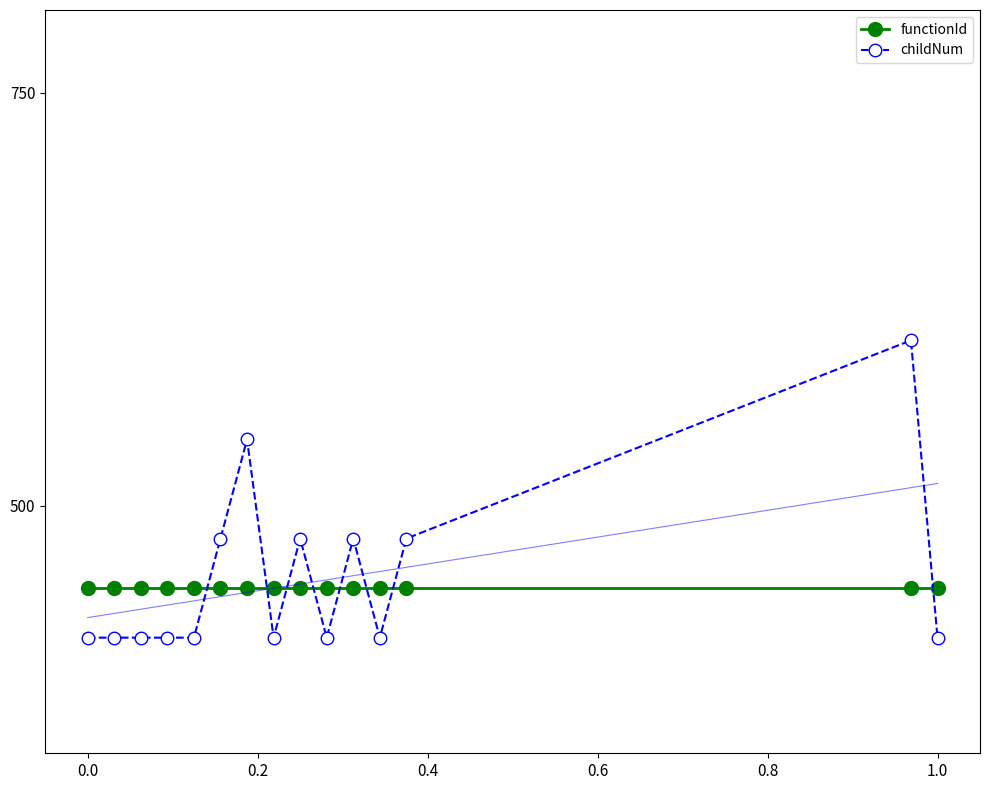

What is the minimum value shown in the chart?

420